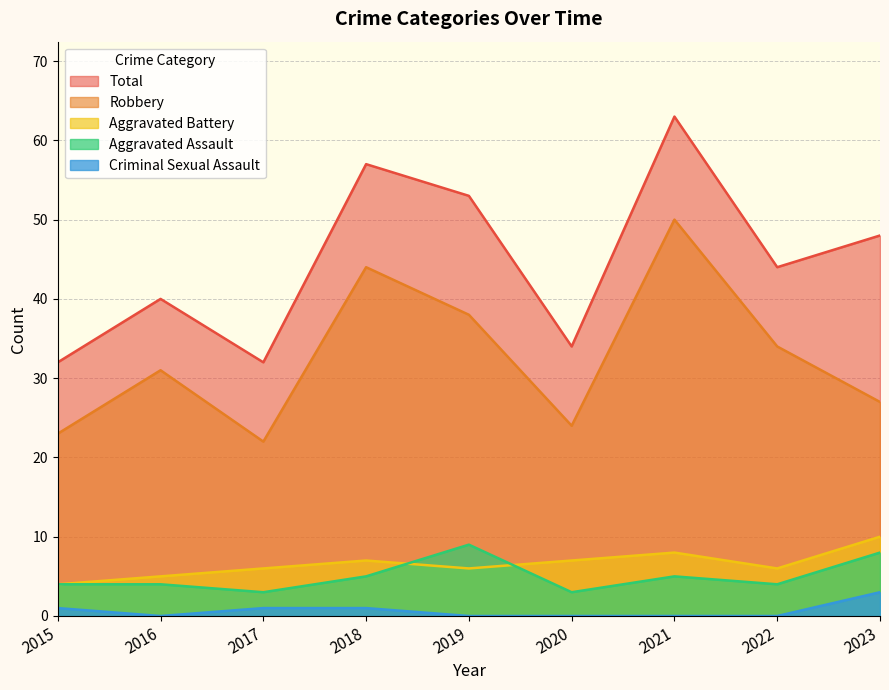

What is the value of the Robbery point at the 3rd from the left?

22